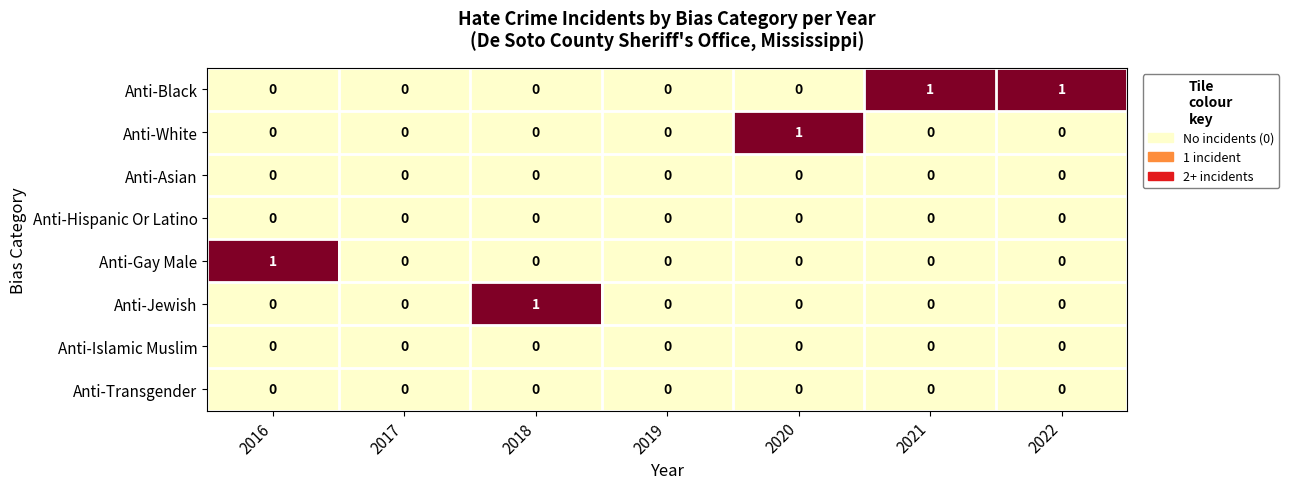

The Anti-Black series shows -1 at 2019. True or false?

False